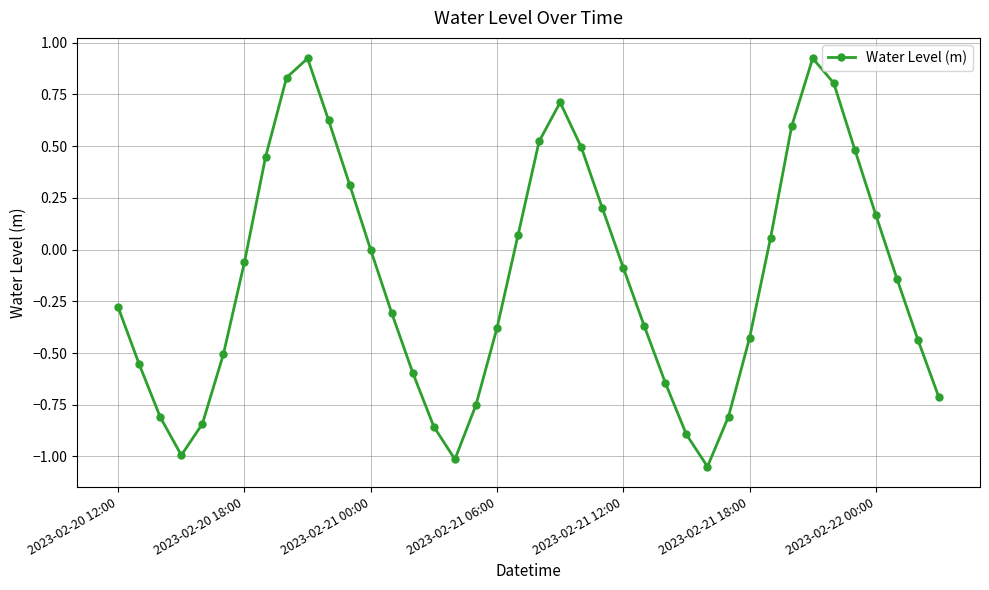

What is the sum of all values?

-5.4